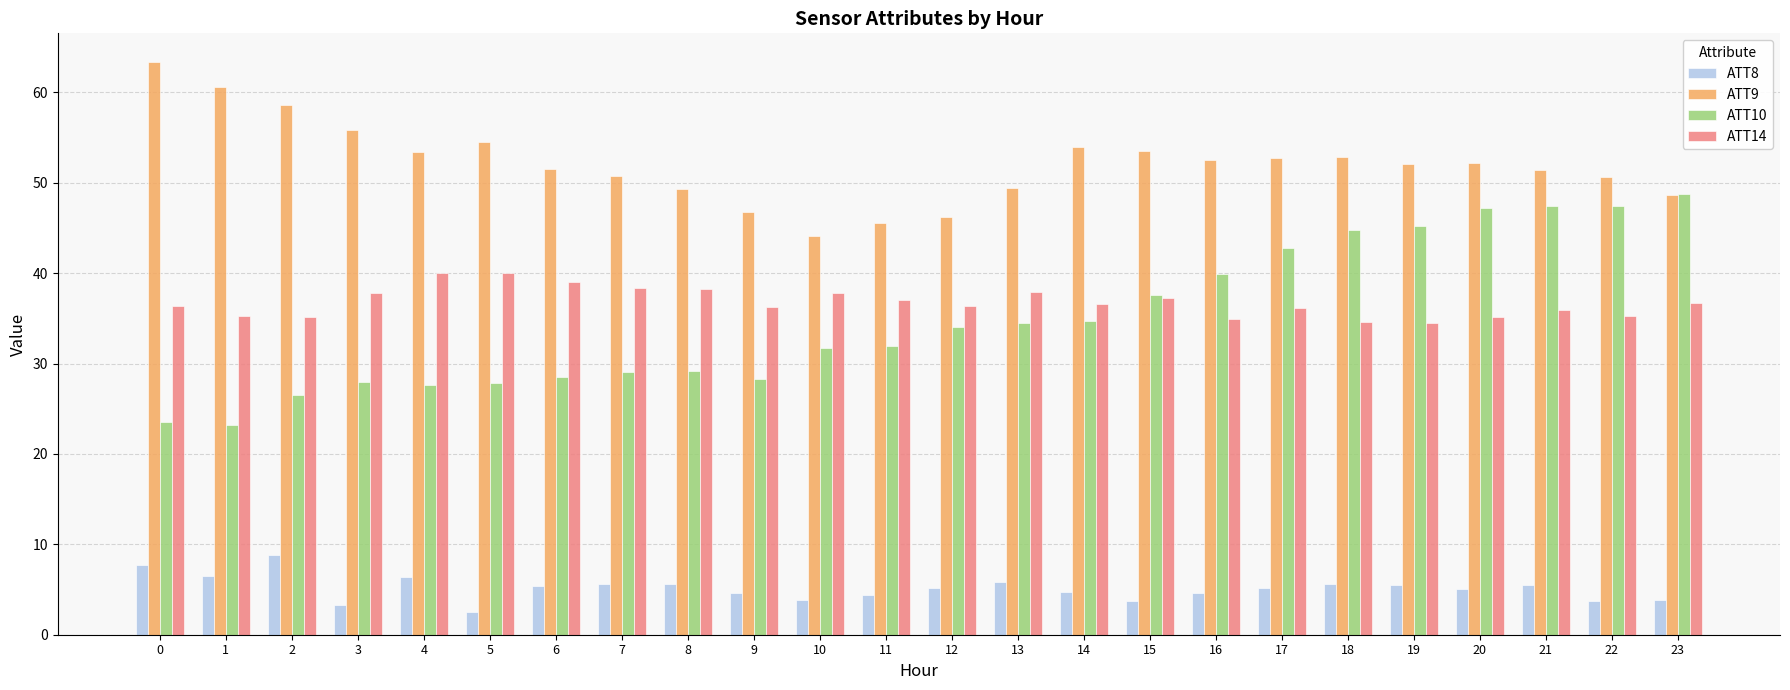

Which series has the largest total across all categories?

ATT9